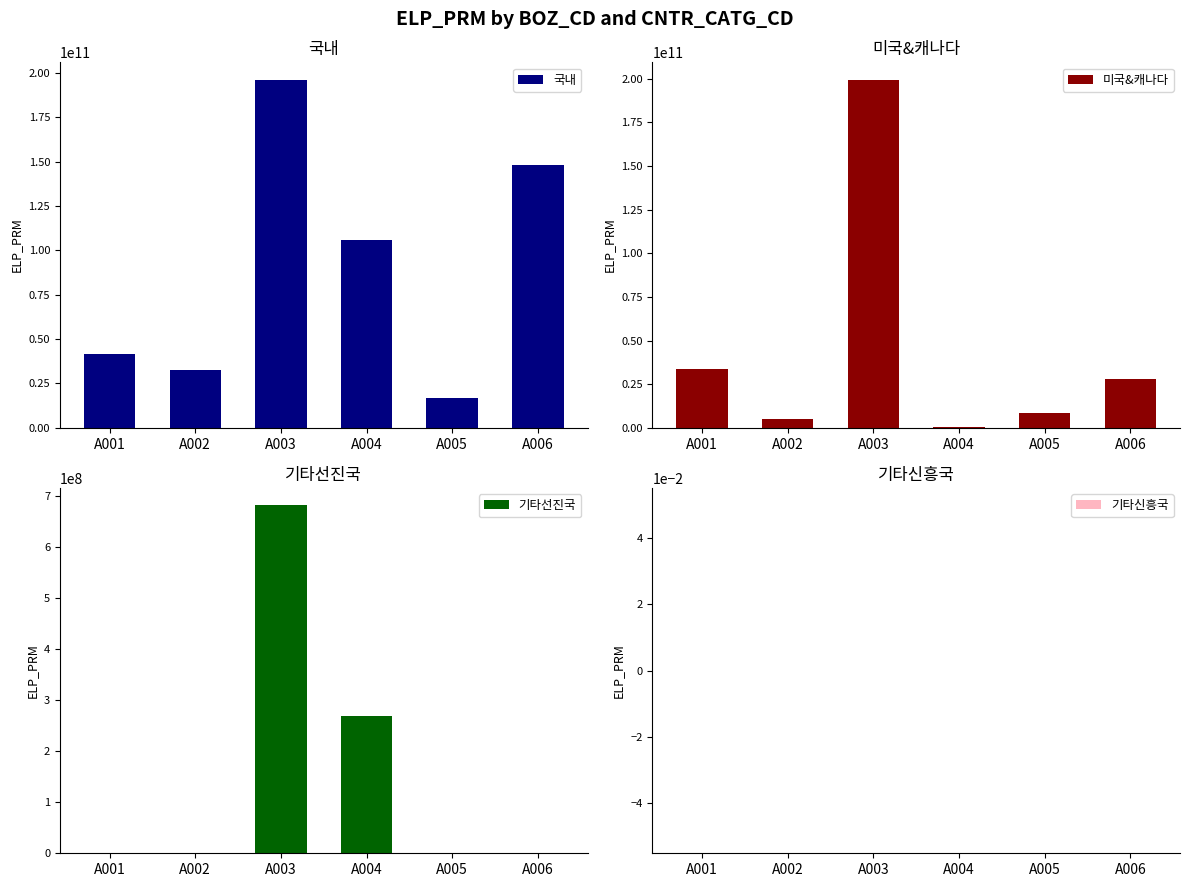

Does the chart contain stacked bars?

No